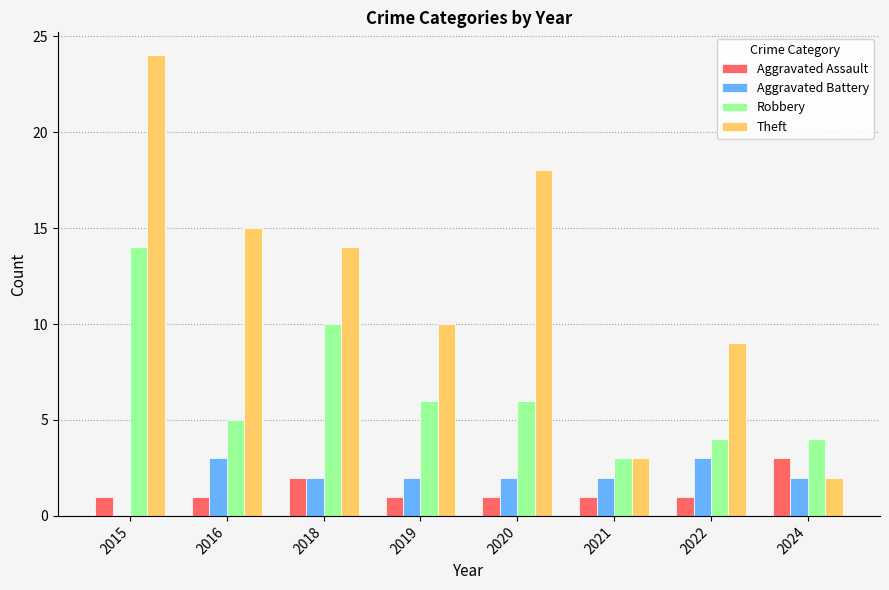

Which category has the highest value across all series?

2015